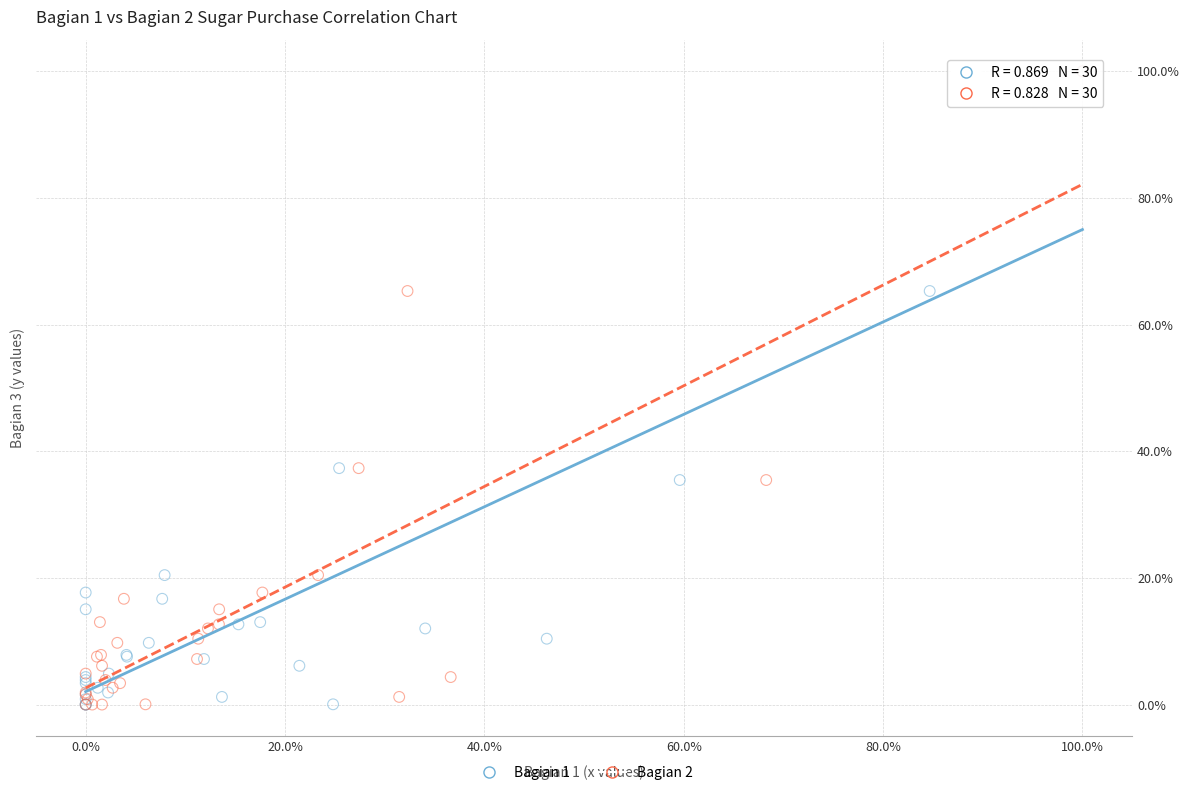

What are all the series names shown in the legend?

Bagian 1, Bagian 2